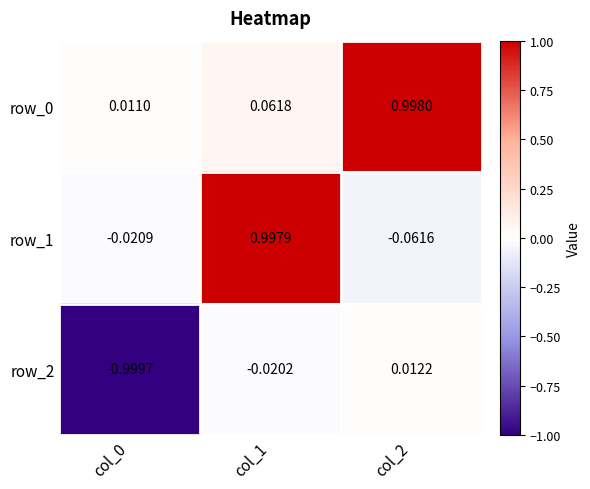

Is the value of row_1 at col_0 greater than the value of row_2 at col_0?

Yes